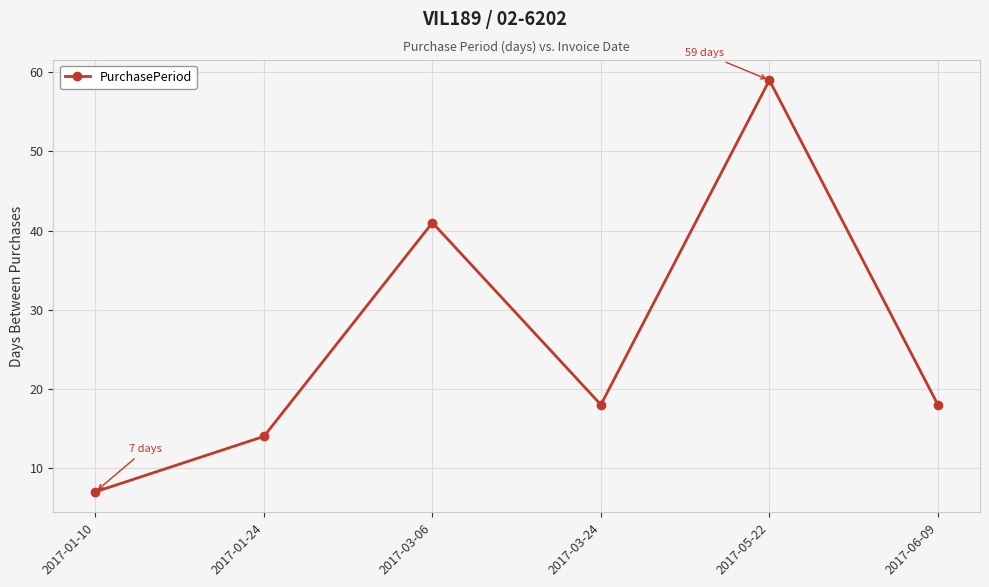

Between 2017-03-06 and 2017-03-24, which is larger?

2017-03-06